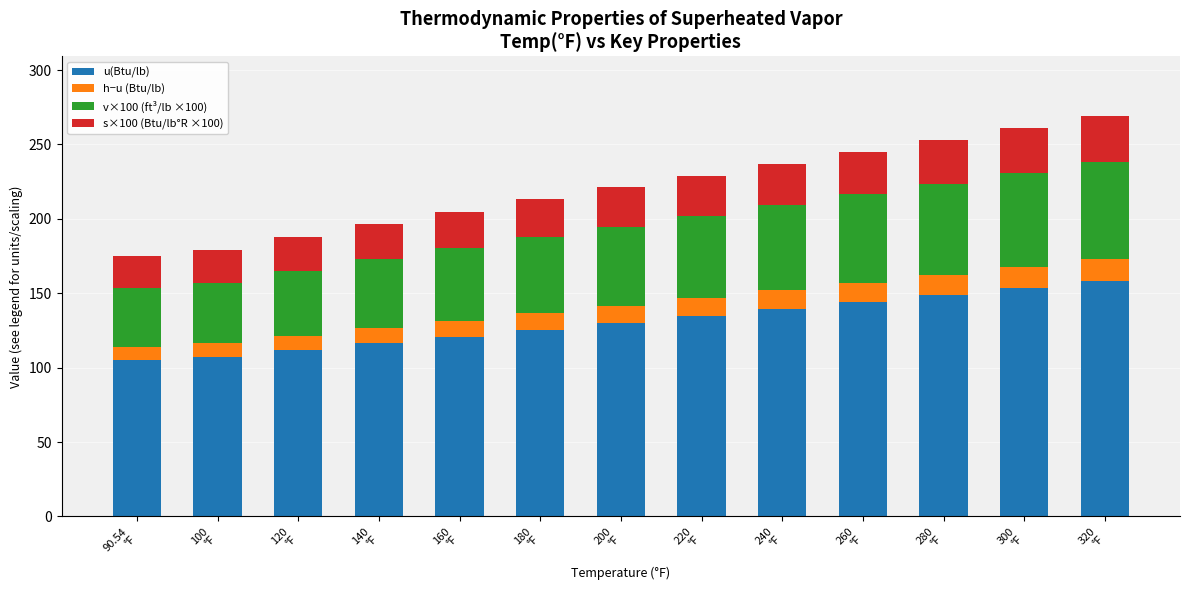

What is the maximum value for u(Btu/lb)?

158.3